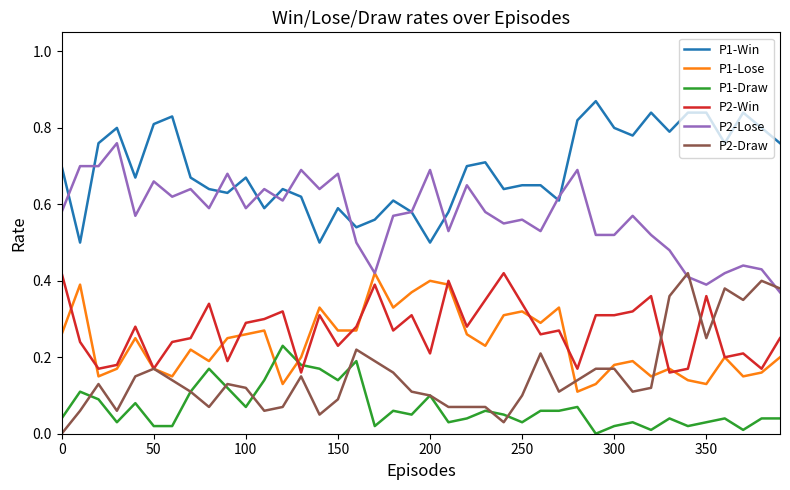

True or false: P1-Lose and P1-Win intersect in this chart.

False